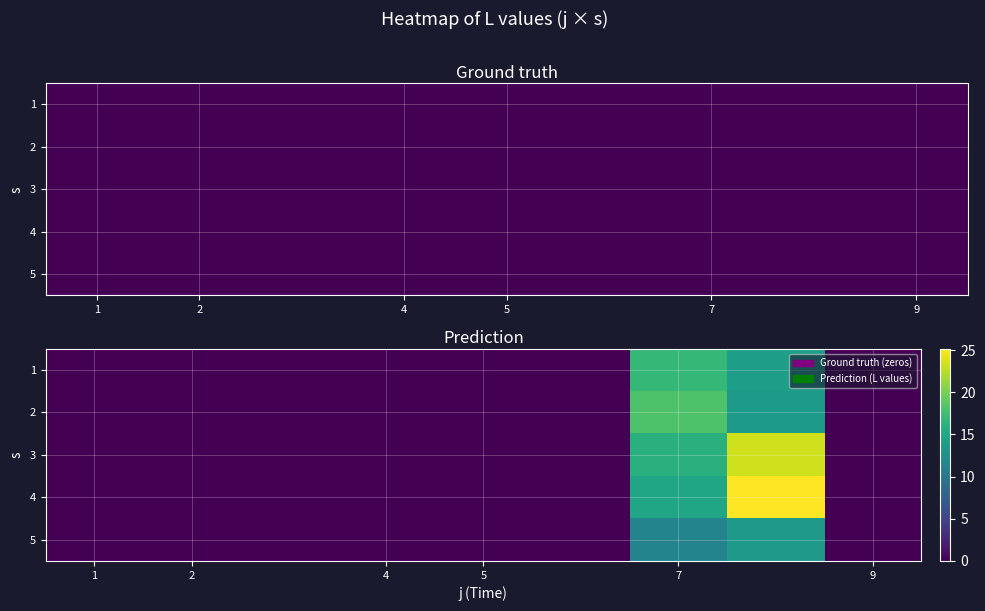

At how many categories does at least one series exceed 6?

2